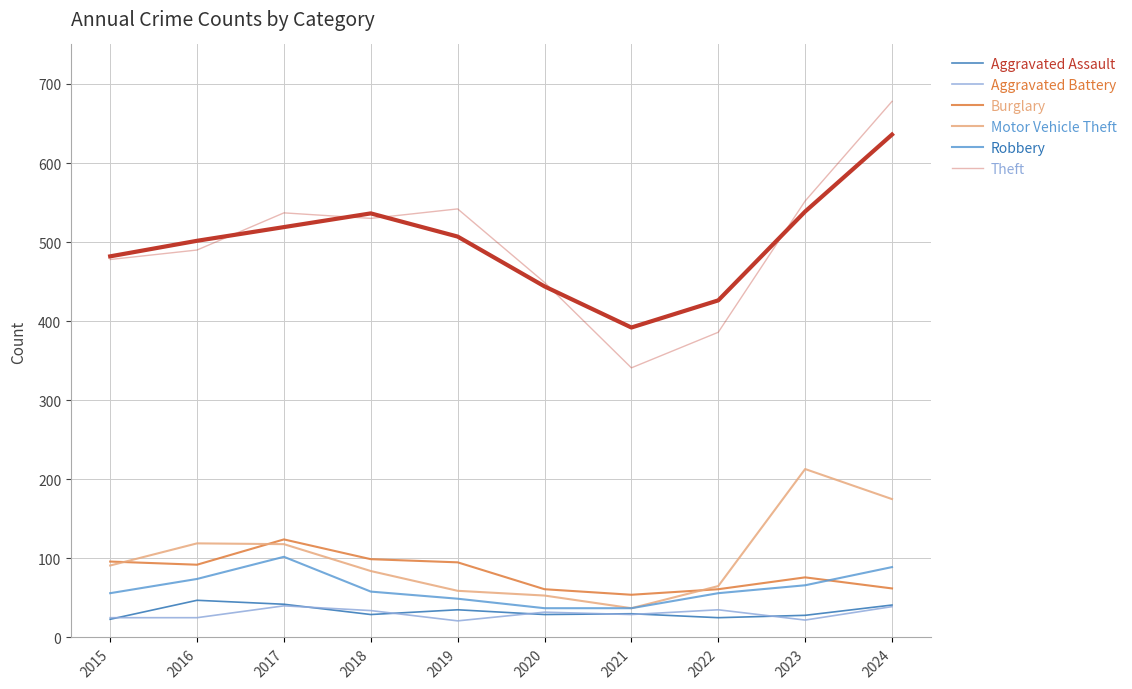

How many values in the Theft series exceed 530?

4